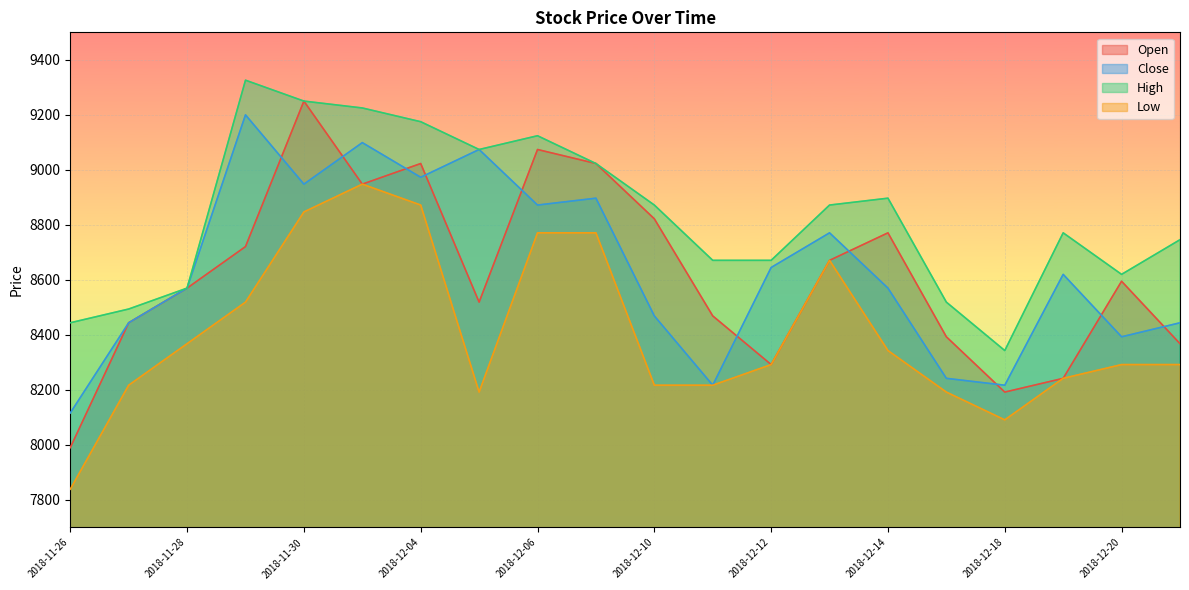

At which label does Open first exceed 8595?

2018-11-29